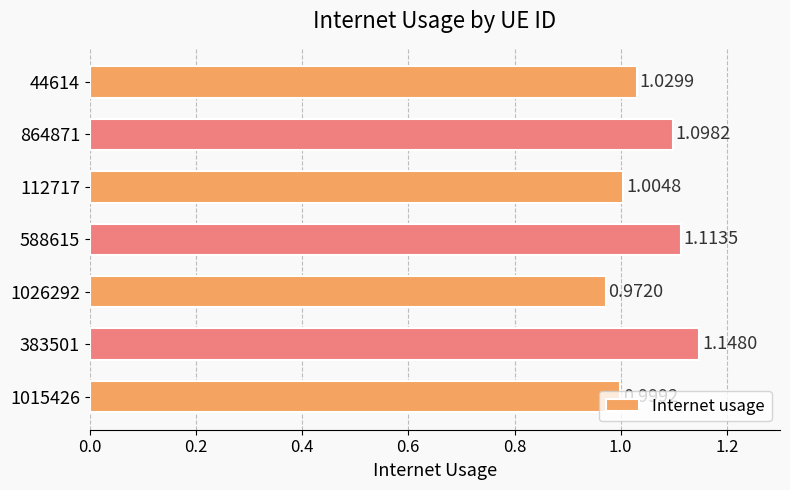

Rank the categories by value from lowest to highest.

1026292, 1015426, 112717, 44614, 864871, 588615, 383501